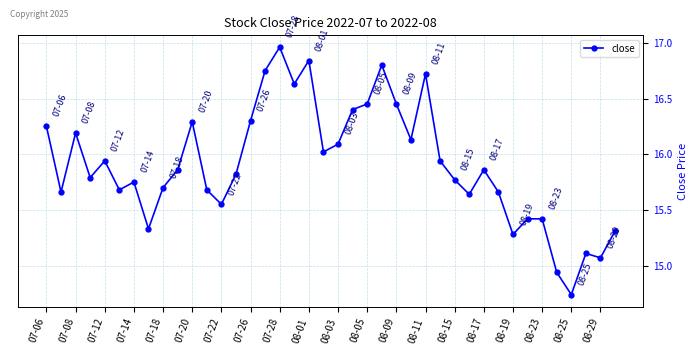

What is the sum of all values?

636.2